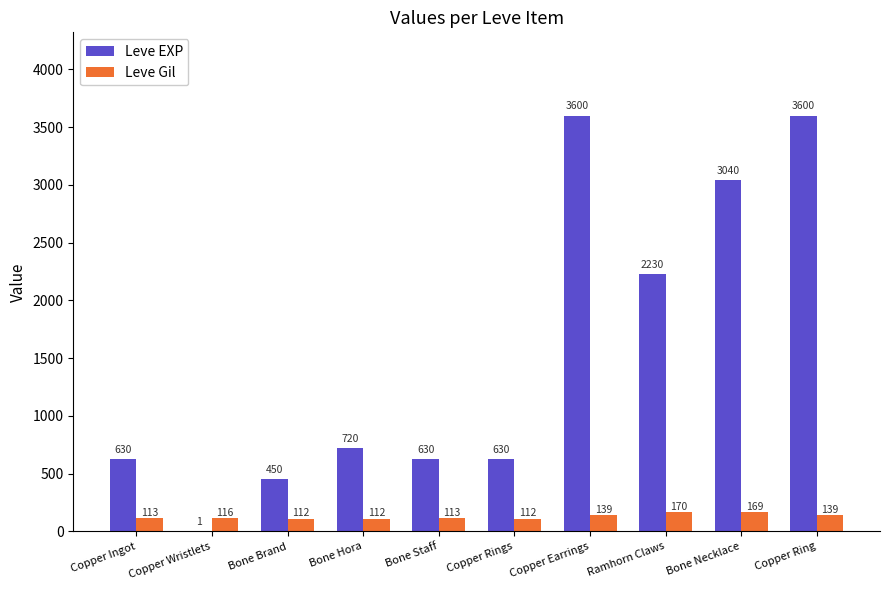

True or false: Leve EXP has a value of 3600 at Copper Earrings.

True